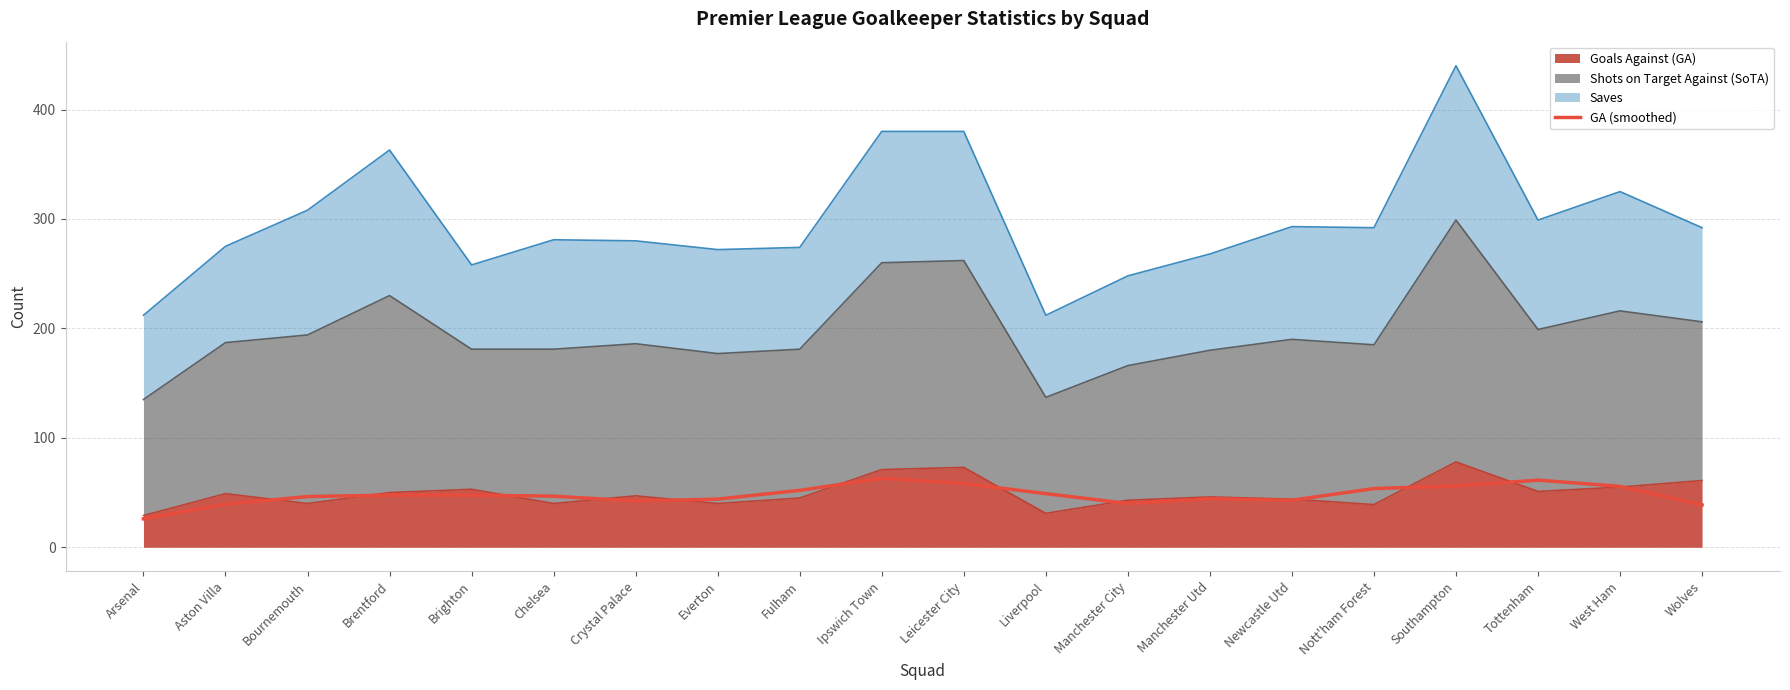

What is the value of the 19th point from the left?

55.7